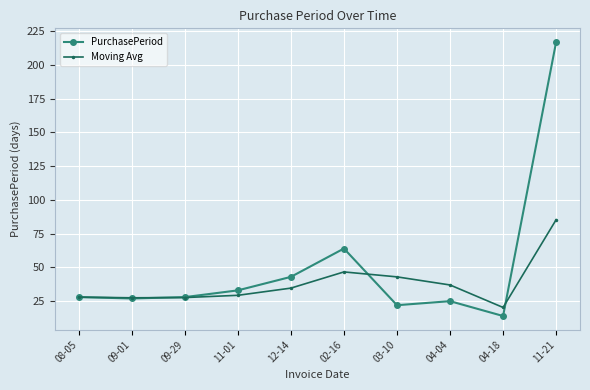

What is the difference between the second highest and minimum values in the PurchasePeriod series?

50.0